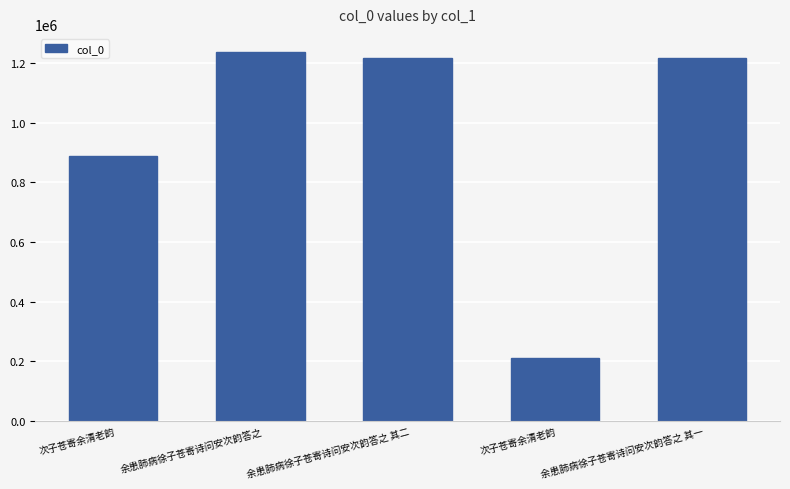

How many values are below 1218093?

2